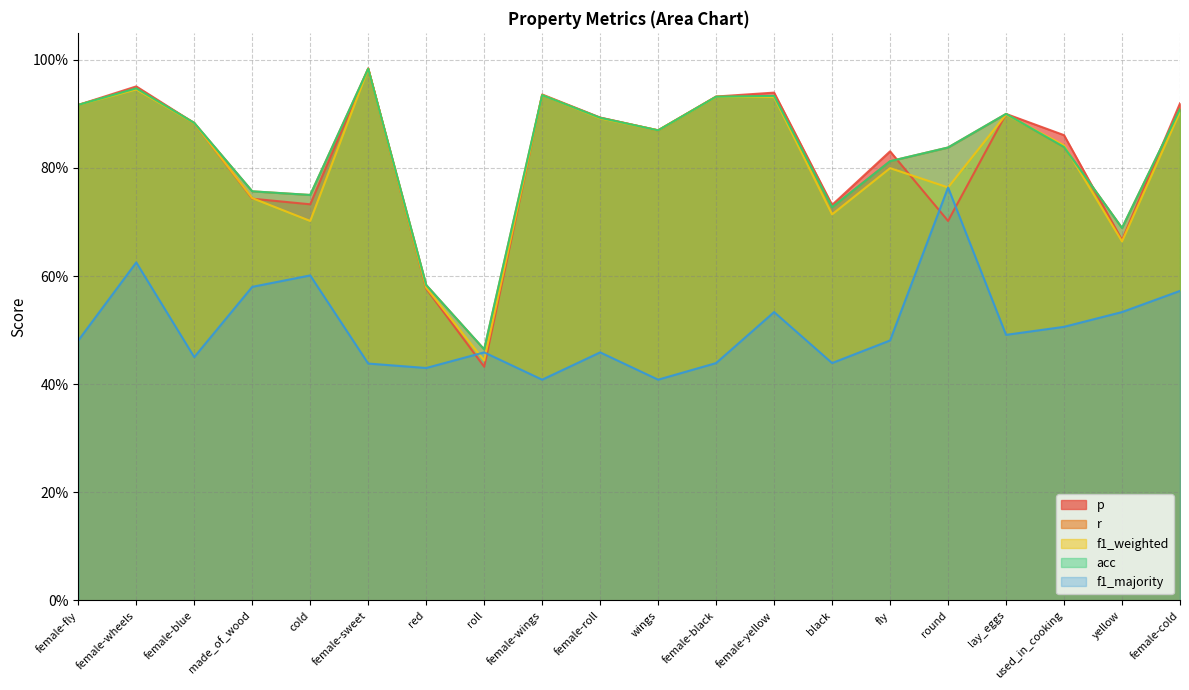

Reading right to left, what are all the values shown in this chart?

p: female-cold=0.9	yellow=0.7	used_in_cooking=0.9	lay_eggs=0.9	round=0.7	fly=0.8	black=0.7	female-yellow=0.9	female-black=0.9	wings=0.9	female-roll=0.9	female-wings=0.9	roll=0.4	red=0.6	female-sweet=1.0	cold=0.7	made_of_wood=0.7	female-blue=0.9	female-wheels=1.0	female-fly=0.9
r: female-cold=0.9	yellow=0.7	used_in_cooking=0.8	lay_eggs=0.9	round=0.8	fly=0.8	black=0.7	female-yellow=0.9	female-black=0.9	wings=0.9	female-roll=0.9	female-wings=0.9	roll=0.5	red=0.6	female-sweet=1.0	cold=0.8	made_of_wood=0.8	female-blue=0.9	female-wheels=0.9	female-fly=0.9
f1_weighted: female-cold=0.9	yellow=0.7	used_in_cooking=0.8	lay_eggs=0.9	round=0.8	fly=0.8	black=0.7	female-yellow=0.9	female-black=0.9	wings=0.9	female-roll=0.9	female-wings=0.9	roll=0.4	red=0.6	female-sweet=1.0	cold=0.7	made_of_wood=0.7	female-blue=0.9	female-wheels=0.9	female-fly=0.9
acc: female-cold=0.9	yellow=0.7	used_in_cooking=0.8	lay_eggs=0.9	round=0.8	fly=0.8	black=0.7	female-yellow=0.9	female-black=0.9	wings=0.9	female-roll=0.9	female-wings=0.9	roll=0.5	red=0.6	female-sweet=1.0	cold=0.8	made_of_wood=0.8	female-blue=0.9	female-wheels=0.9	female-fly=0.9
f1_majority: female-cold=0.6	yellow=0.5	used_in_cooking=0.5	lay_eggs=0.5	round=0.8	fly=0.5	black=0.4	female-yellow=0.5	female-black=0.4	wings=0.4	female-roll=0.5	female-wings=0.4	roll=0.5	red=0.4	female-sweet=0.4	cold=0.6	made_of_wood=0.6	female-blue=0.4	female-wheels=0.6	female-fly=0.5